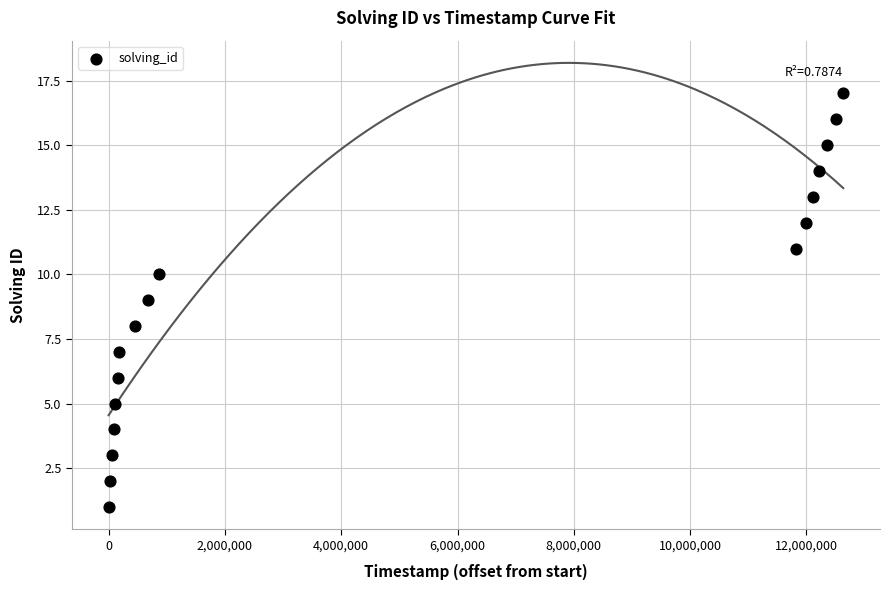

What is the range of X values (max minus min)?

12633669